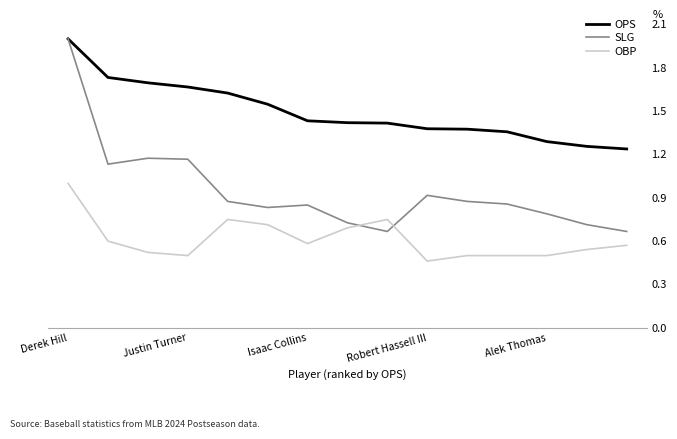

True or false: OPS and OBP cross at least once.

False